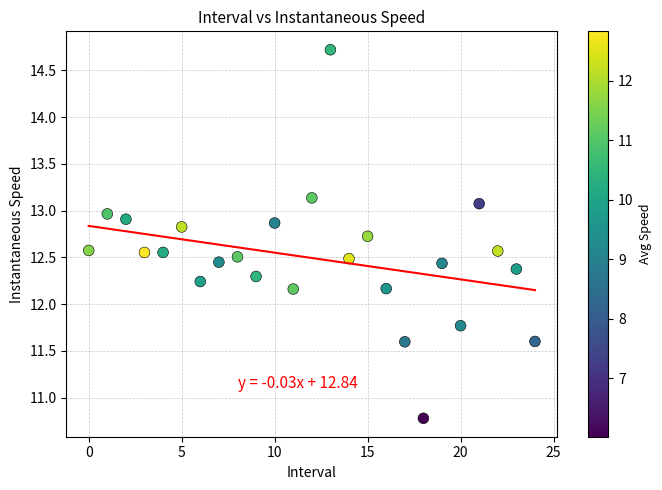

What is the range of Y values (max minus min)?

3.9